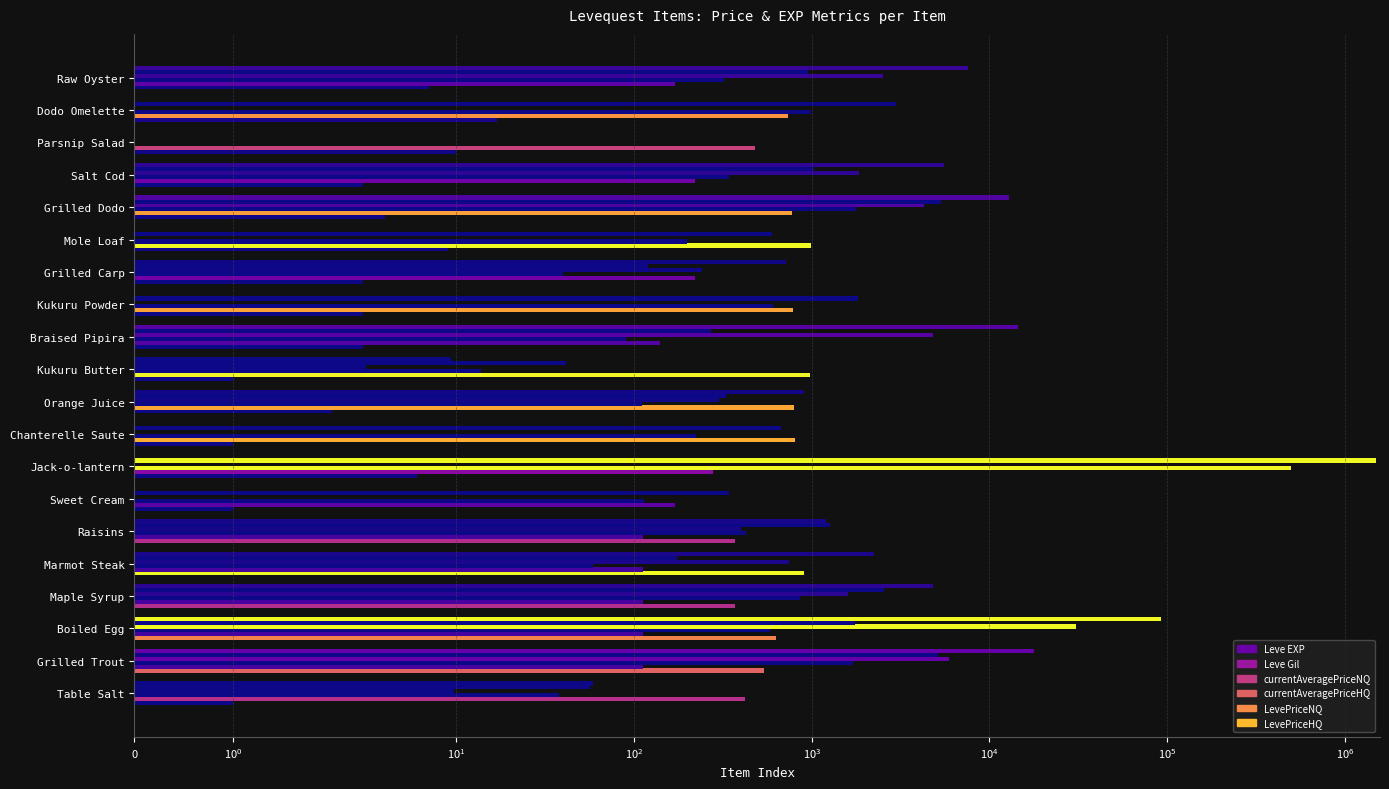

How many categories are shown in the chart?

20